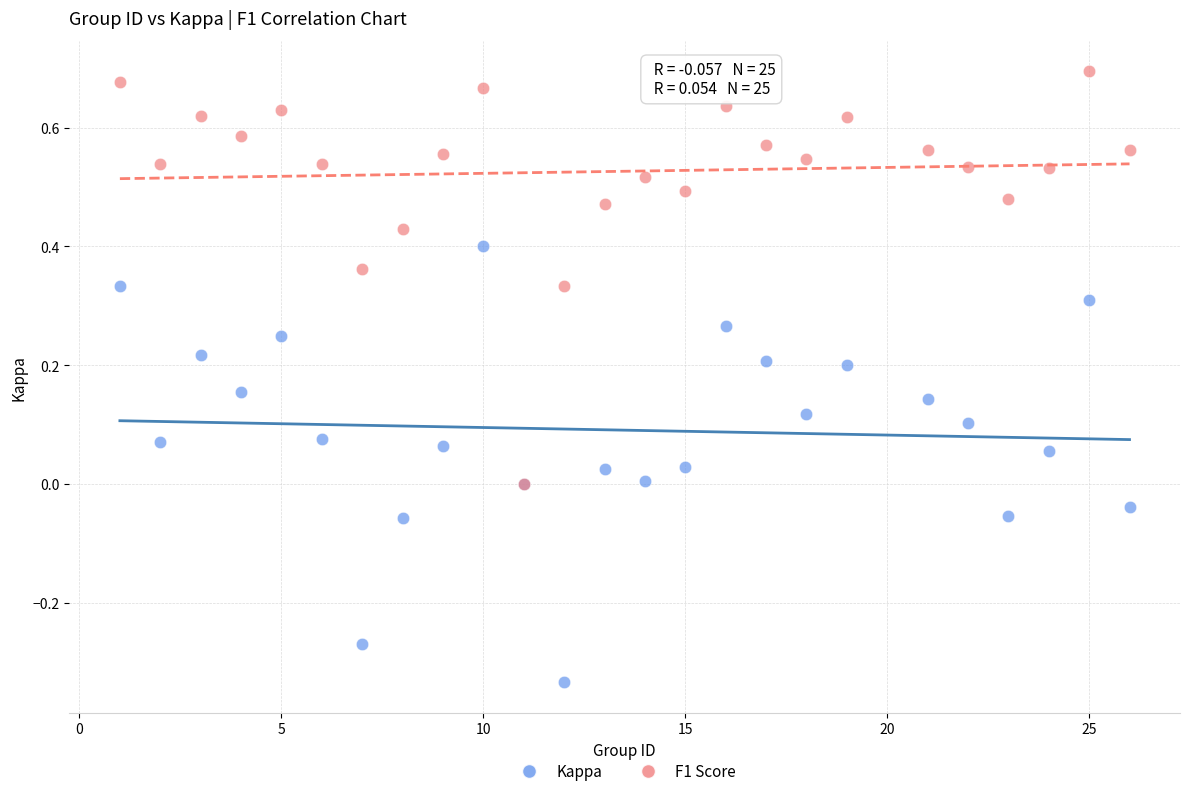

Which series reaches the minimum Y coordinate?

Kappa